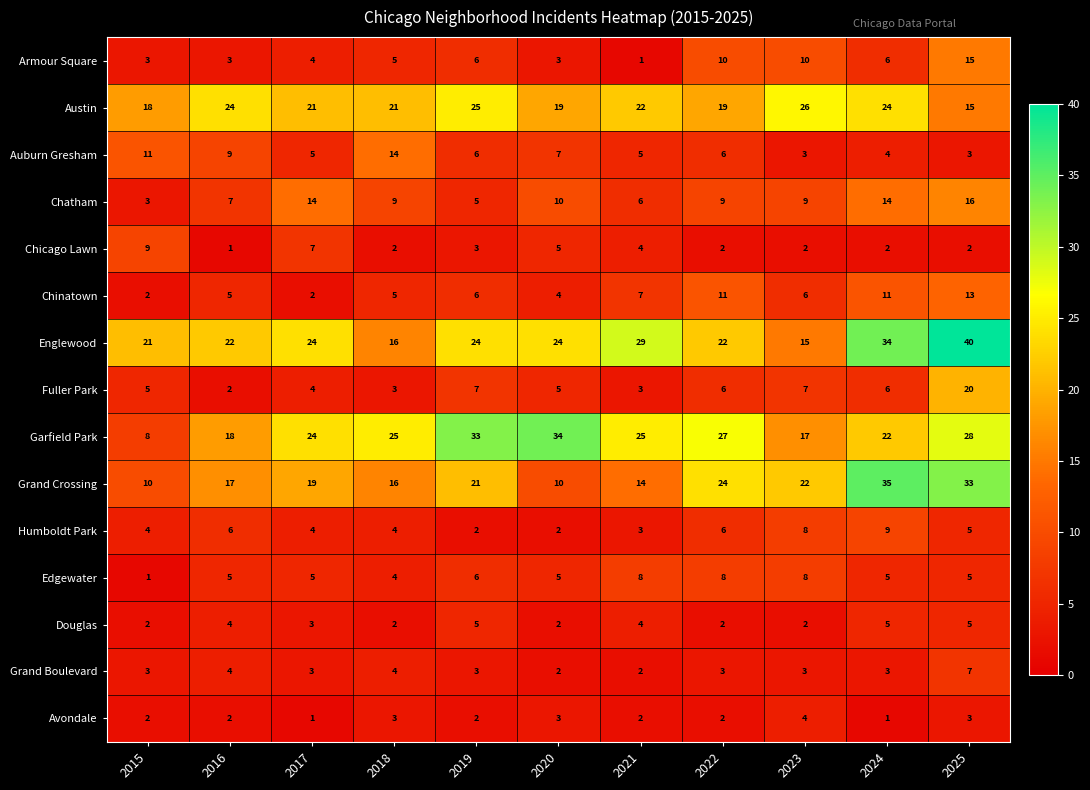

Is it true that Chatham equals 3 at 2023?

False